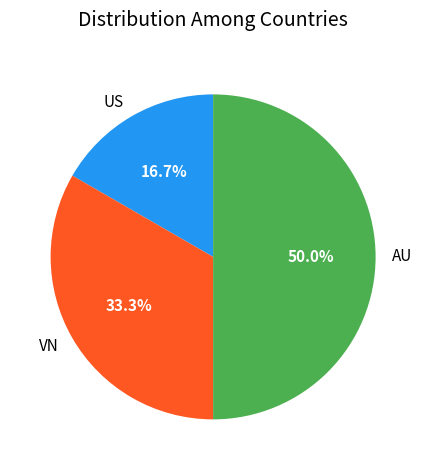

What percentage is NOT represented by AU?

50.0%